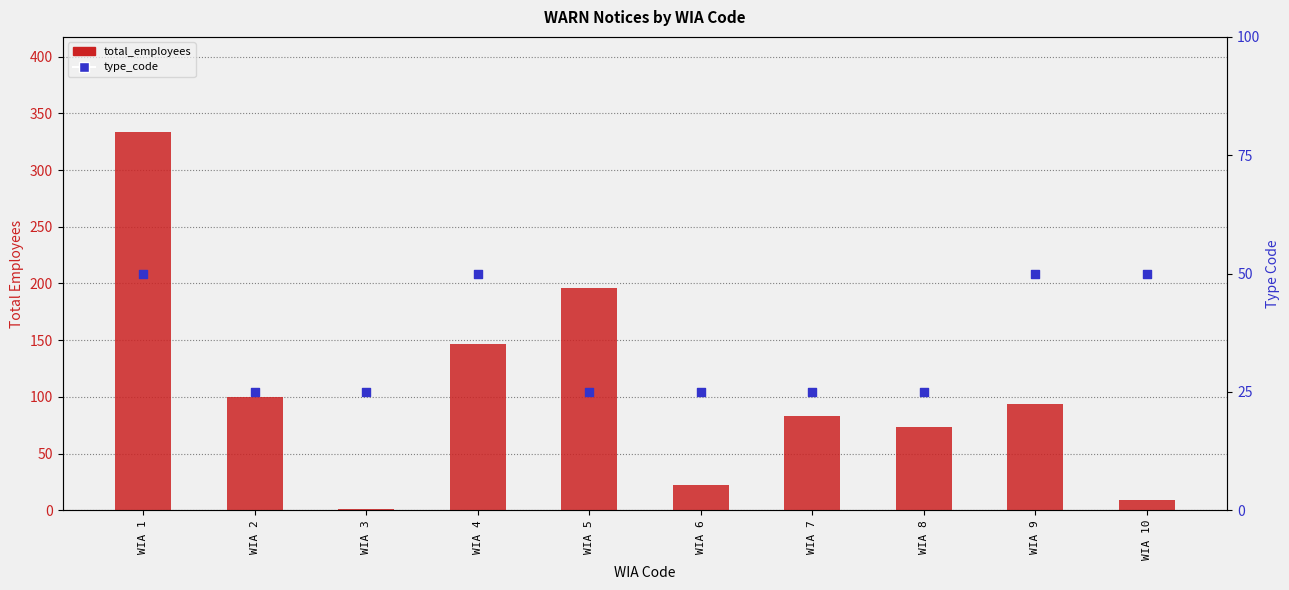

Which series has the largest Y range (max minus min)?

total_employees